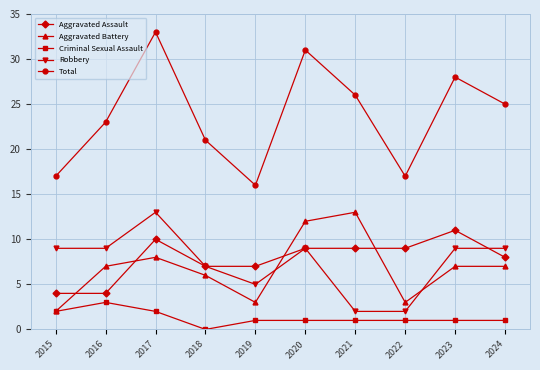

True or false: Total has a value of 28 at 2023.

True